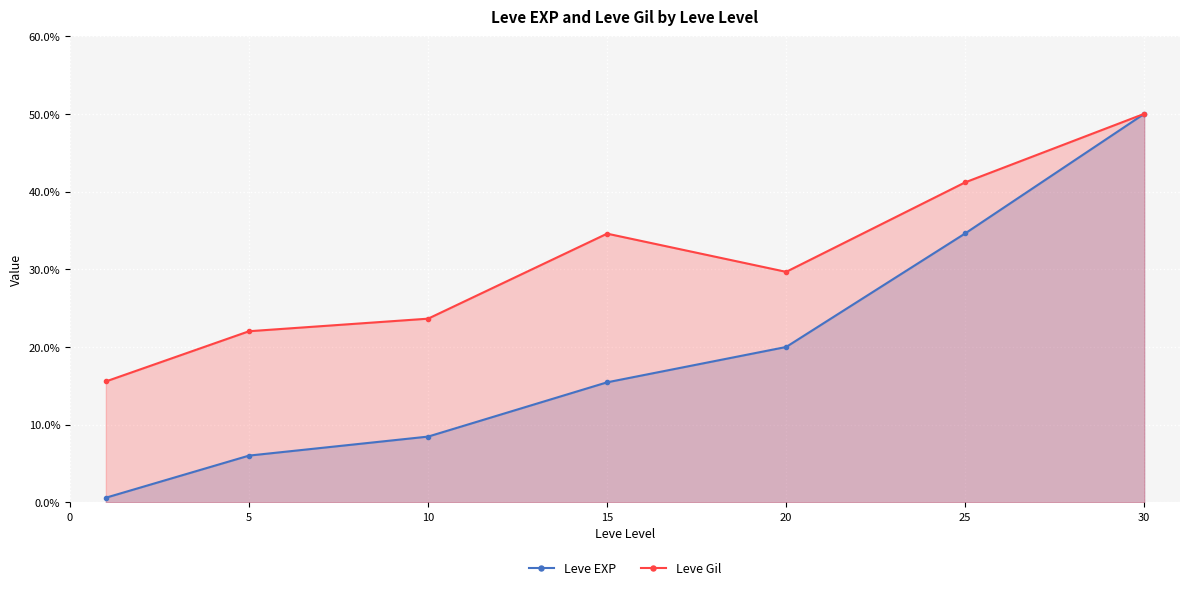

Rank the series at 25 from highest to lowest value.

Leve Gil, Leve EXP